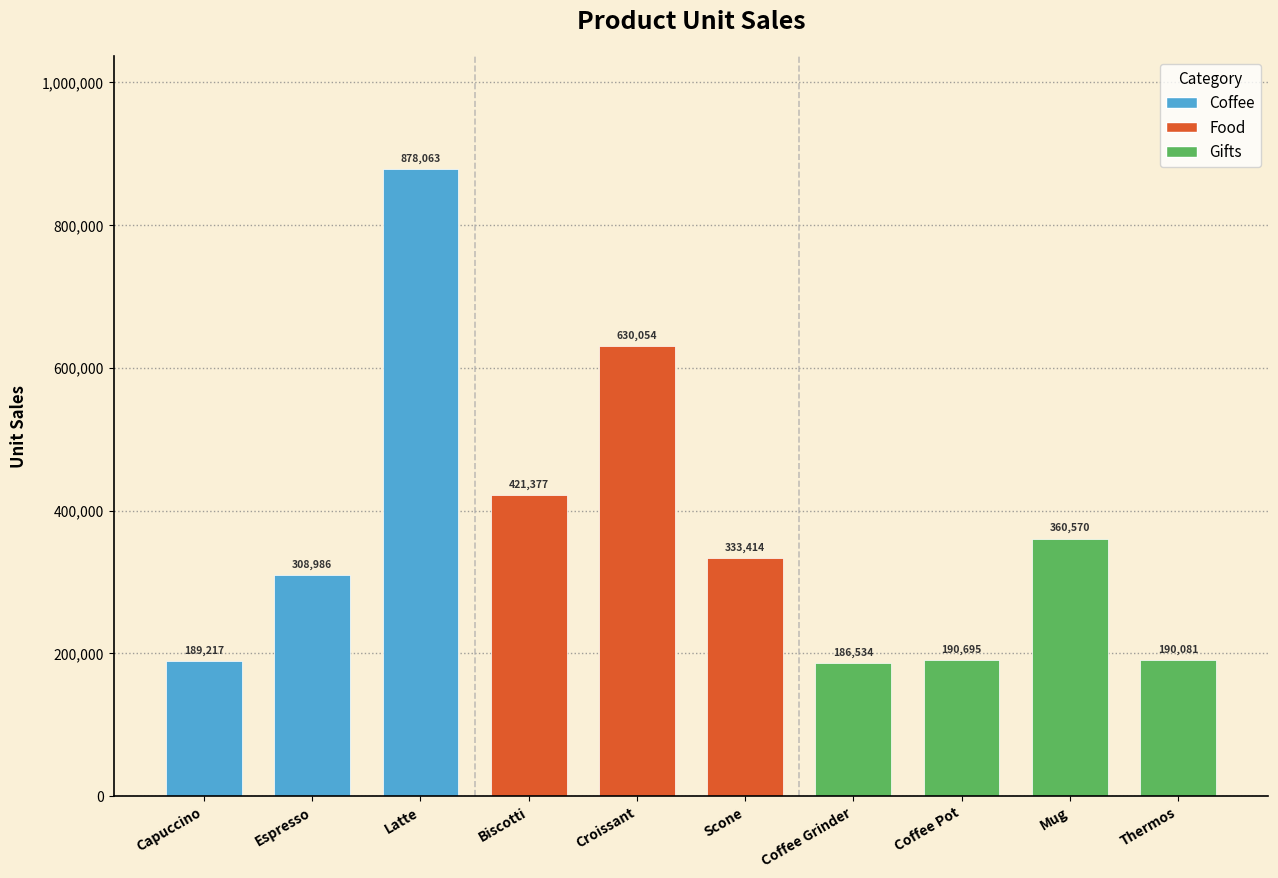

Where is the data nearest to the value 532298?

Croissant